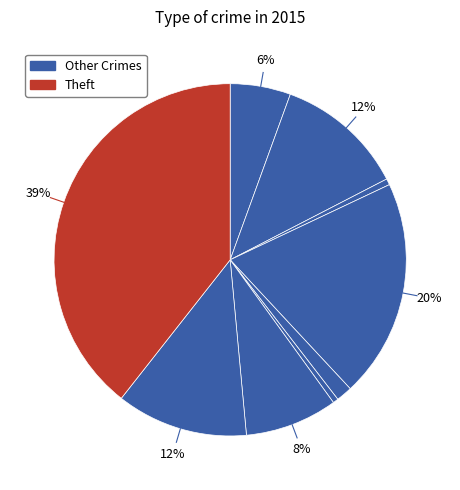

Which category has the biggest portion of the pie?

Theft